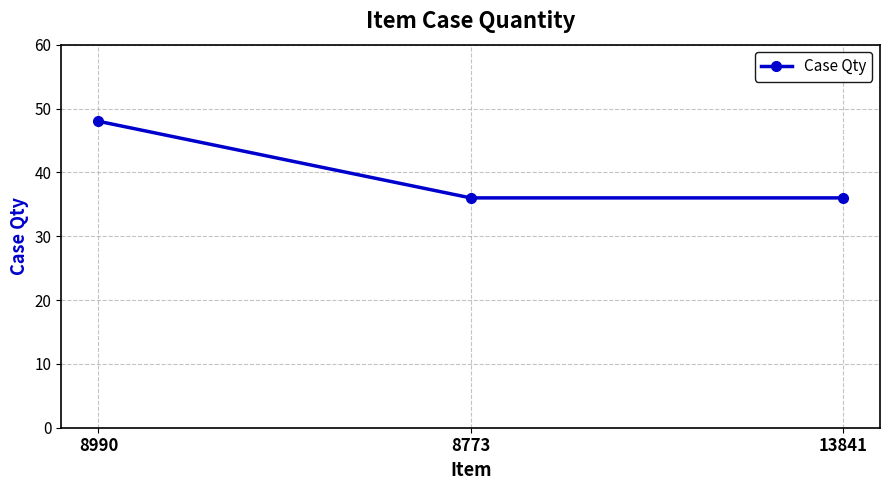

How many values are between 36 and 48?

3